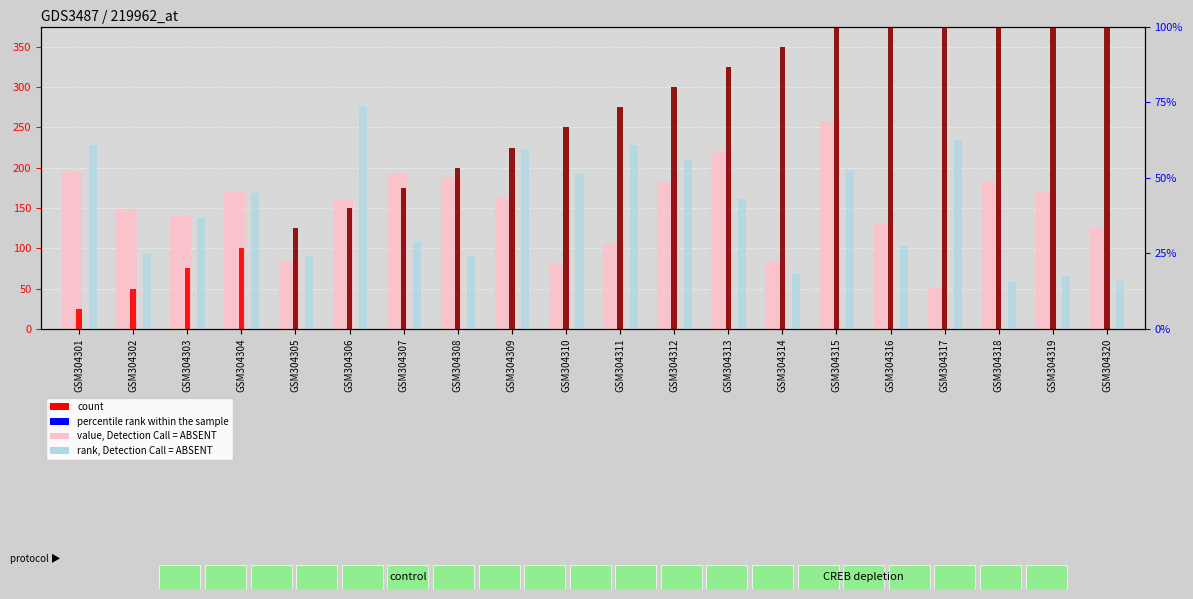

How many data points in value, Detection Call = ABSENT are less than 6?

9